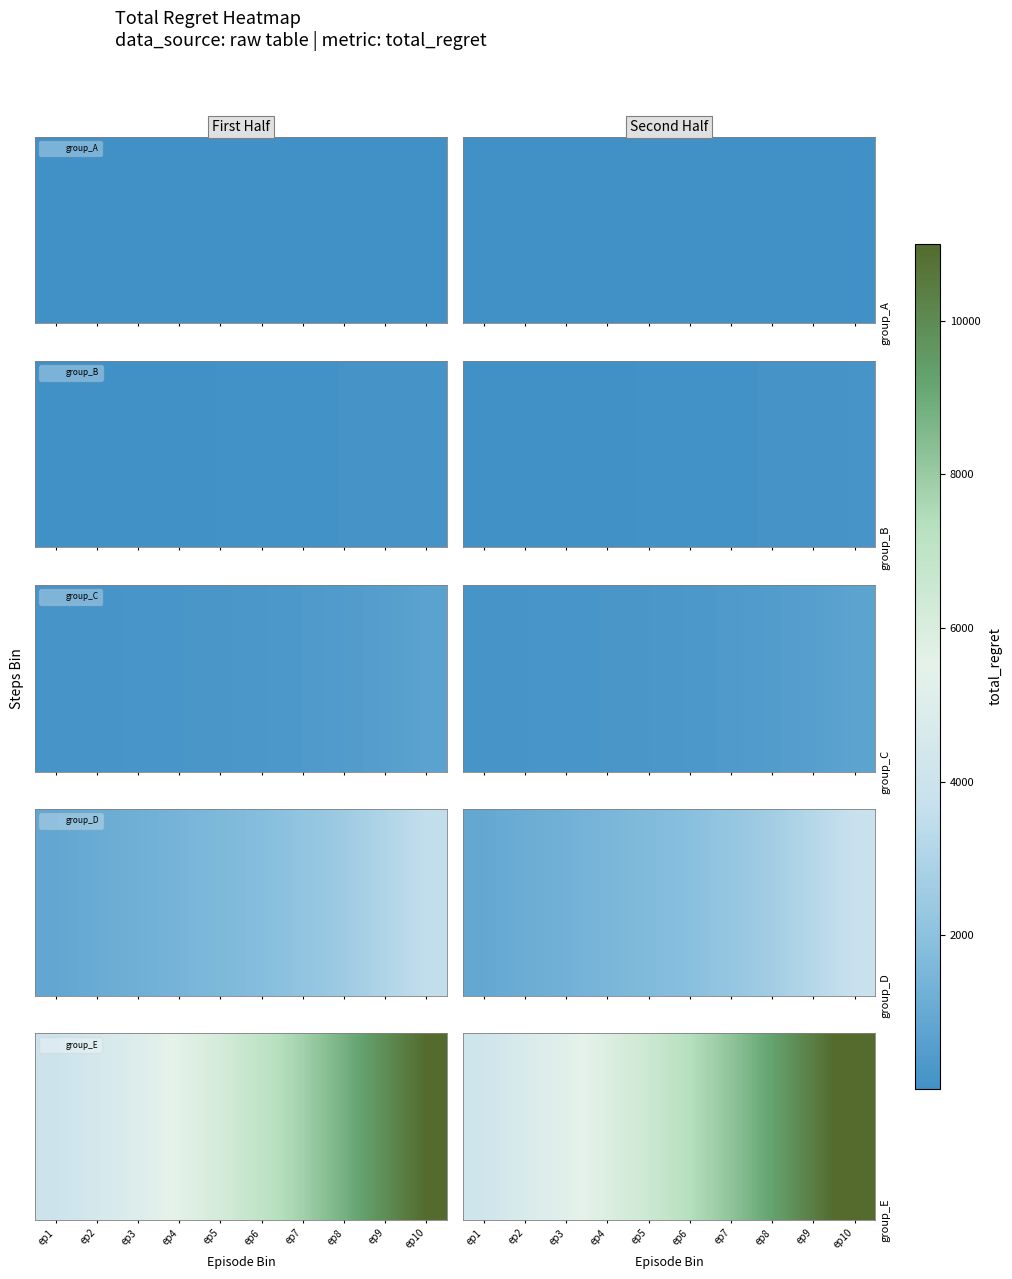

What is the greatest value displayed?

11550